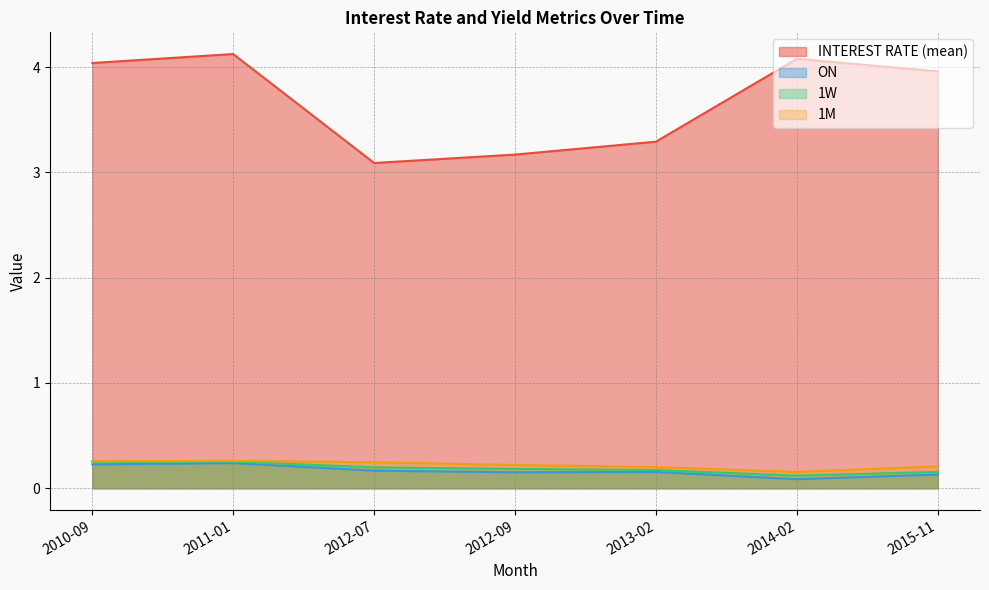

Where is the first local maximum for 1W?

2011-01